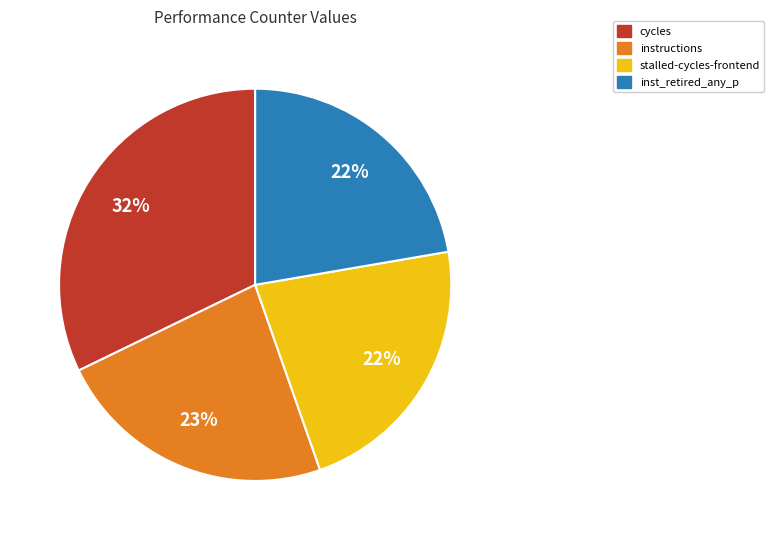

Is it true that instructions is 23% of the pie?

True